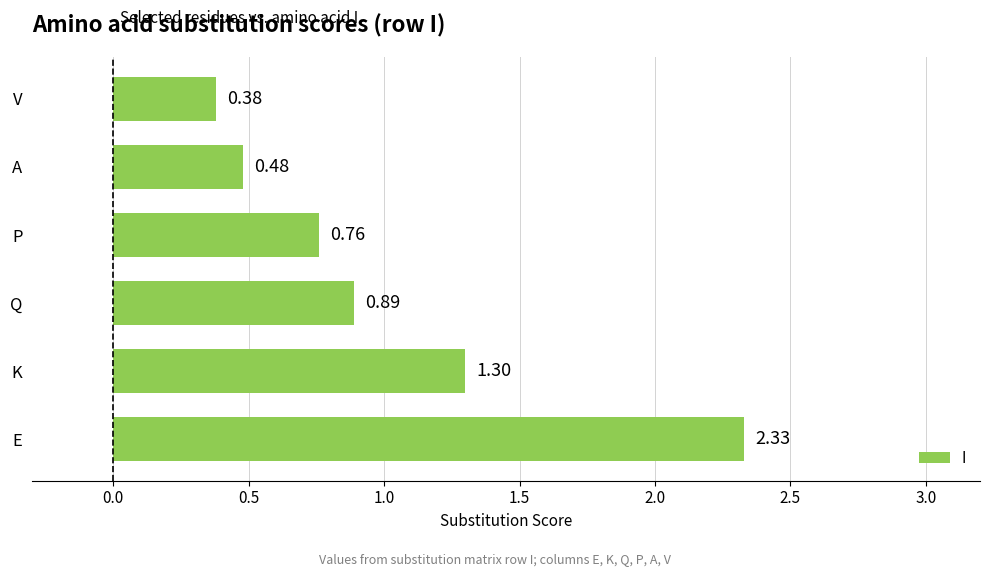

List the labels in order of value, smallest first.

V, A, P, Q, K, E